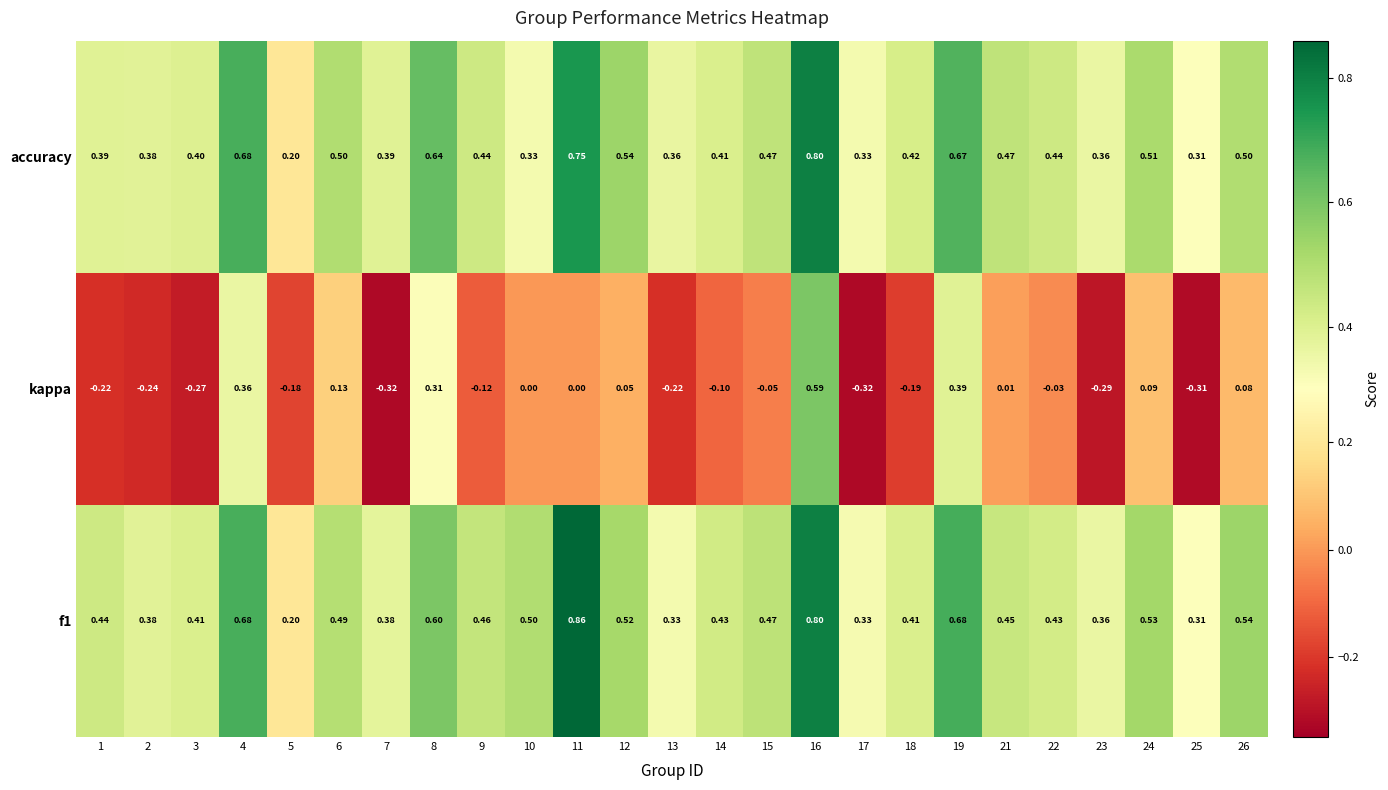

Between 6 and 7, which series saw the biggest shift?

kappa